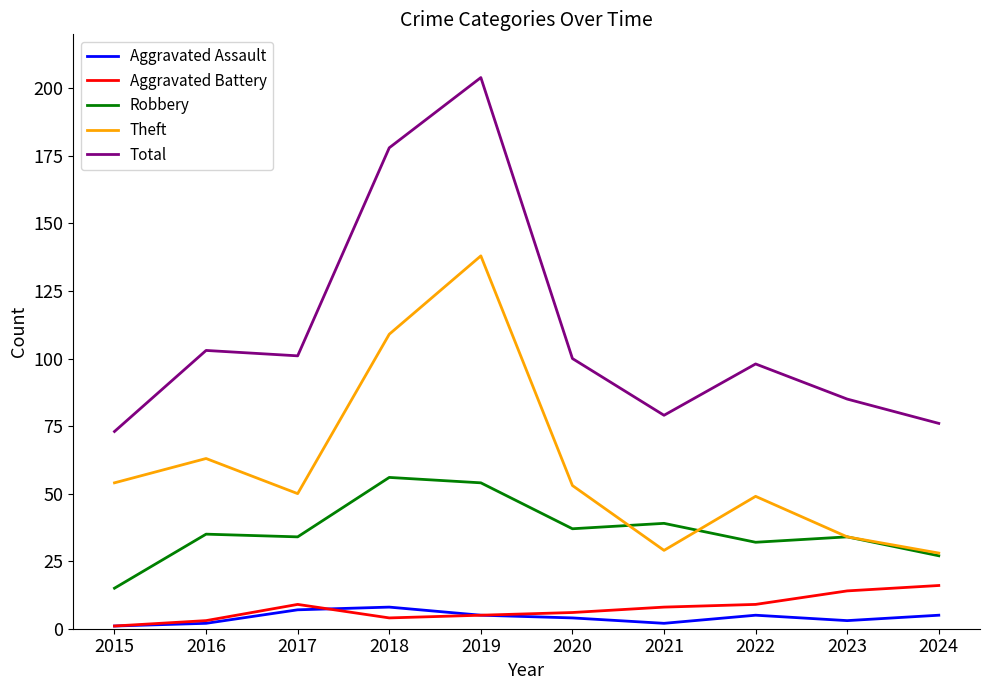

Reading left to right, list all the values displayed in this chart.

Aggravated Assault: 1	2	7	8	5	4	2	5	3	5
Aggravated Battery: 1	3	9	4	5	6	8	9	14	16
Robbery: 15	35	34	56	54	37	39	32	34	27
Theft: 54	63	50	109	138	53	29	49	34	28
Total: 73	103	101	178	204	100	79	98	85	76